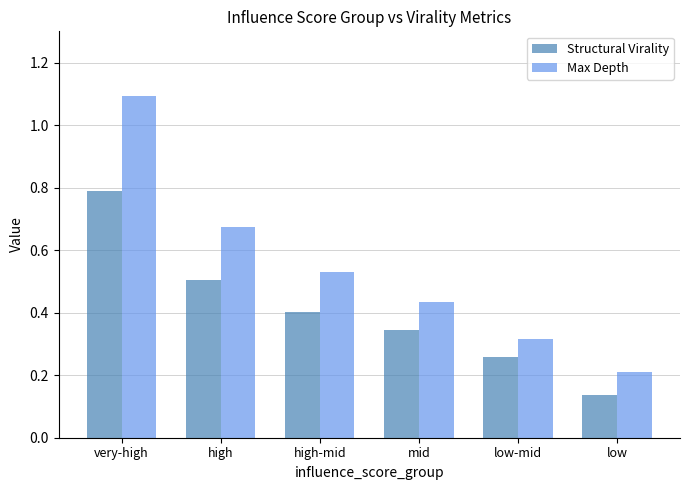

True or false: Structural Virality has a value of 0.3 at very-high.

False